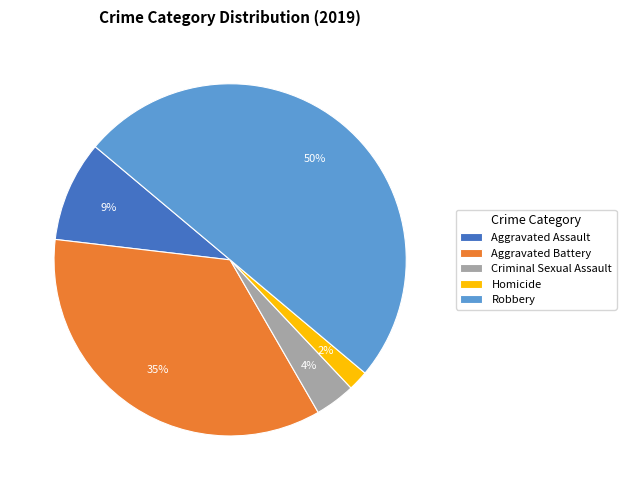

Does Homicide account for over 50% of the chart?

No